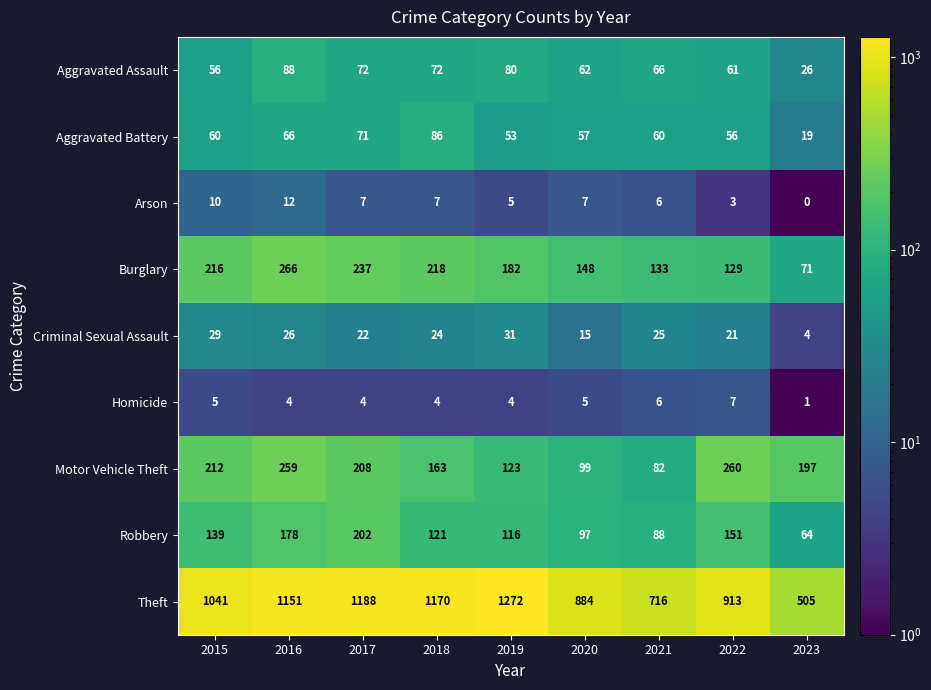

The Burglary series shows 89 at 2020. True or false?

False